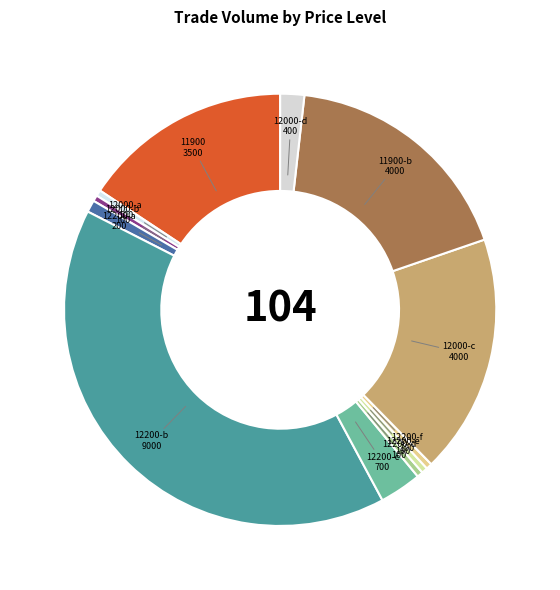

Does any single category account for the majority?

No